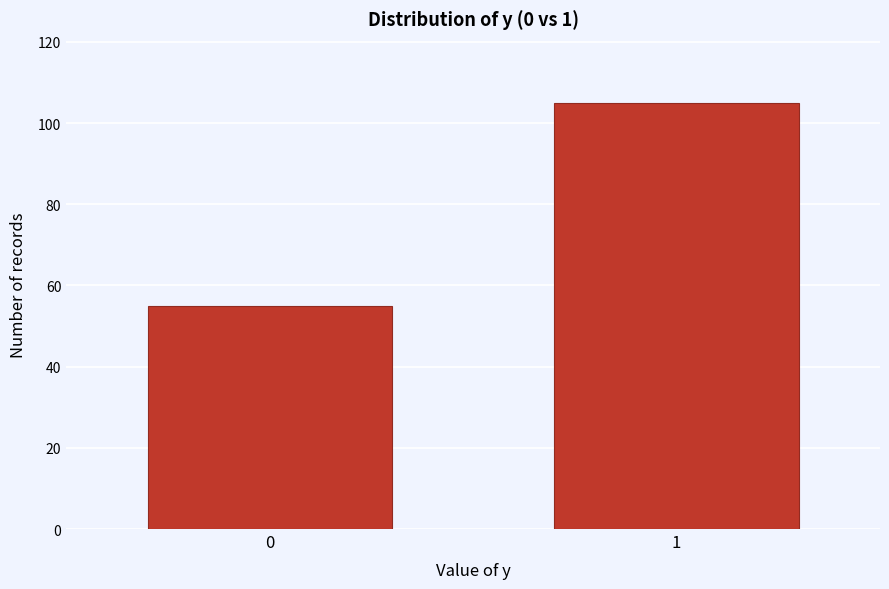

Reading left to right, what are all the values shown in this chart?

0=55	1=105